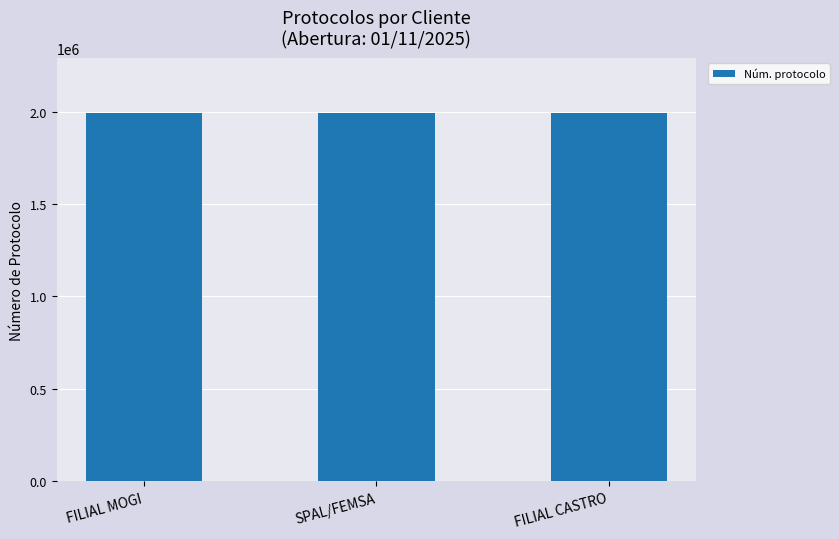

What is the ratio of the value at SPAL/FEMSA to the value at FILIAL MOGI?

1.0